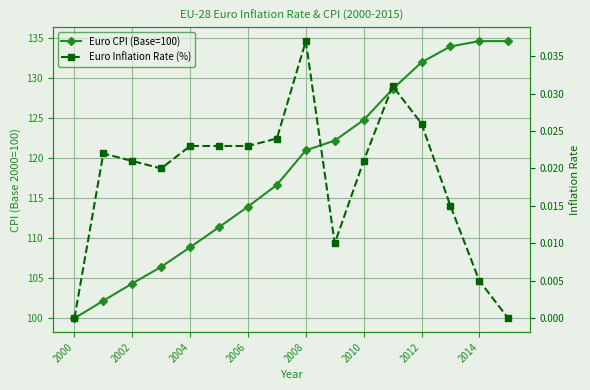

How many data points in Euro CPI (Base=100) are above 120?

8